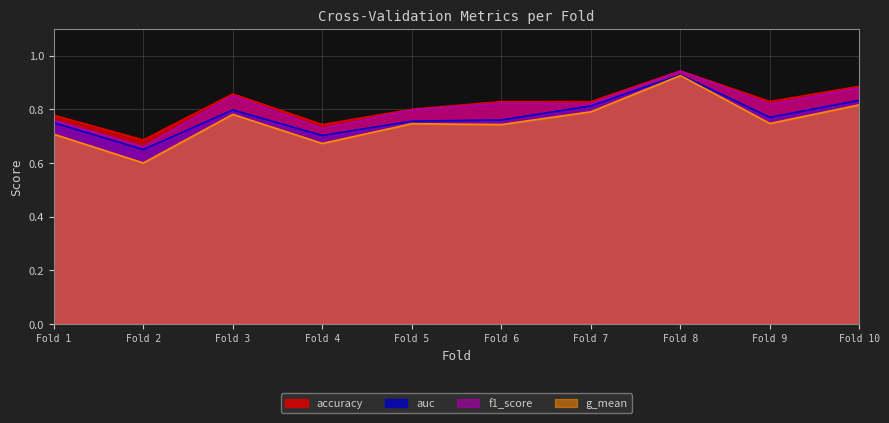

Rank the series by their maximum value, from highest to lowest.

accuracy, f1_score, auc, g_mean